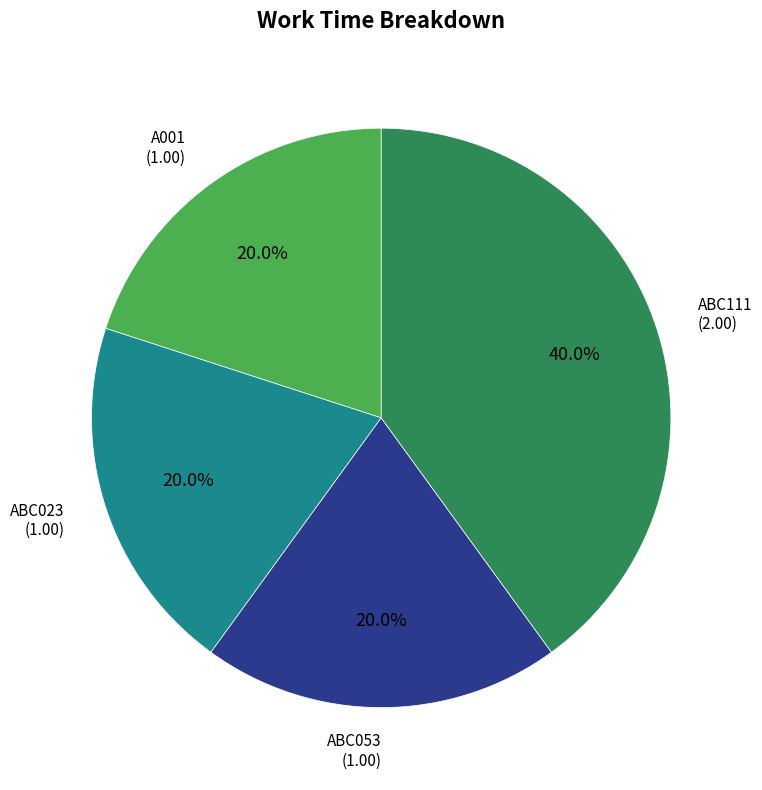

How many slices are in this pie chart?

4